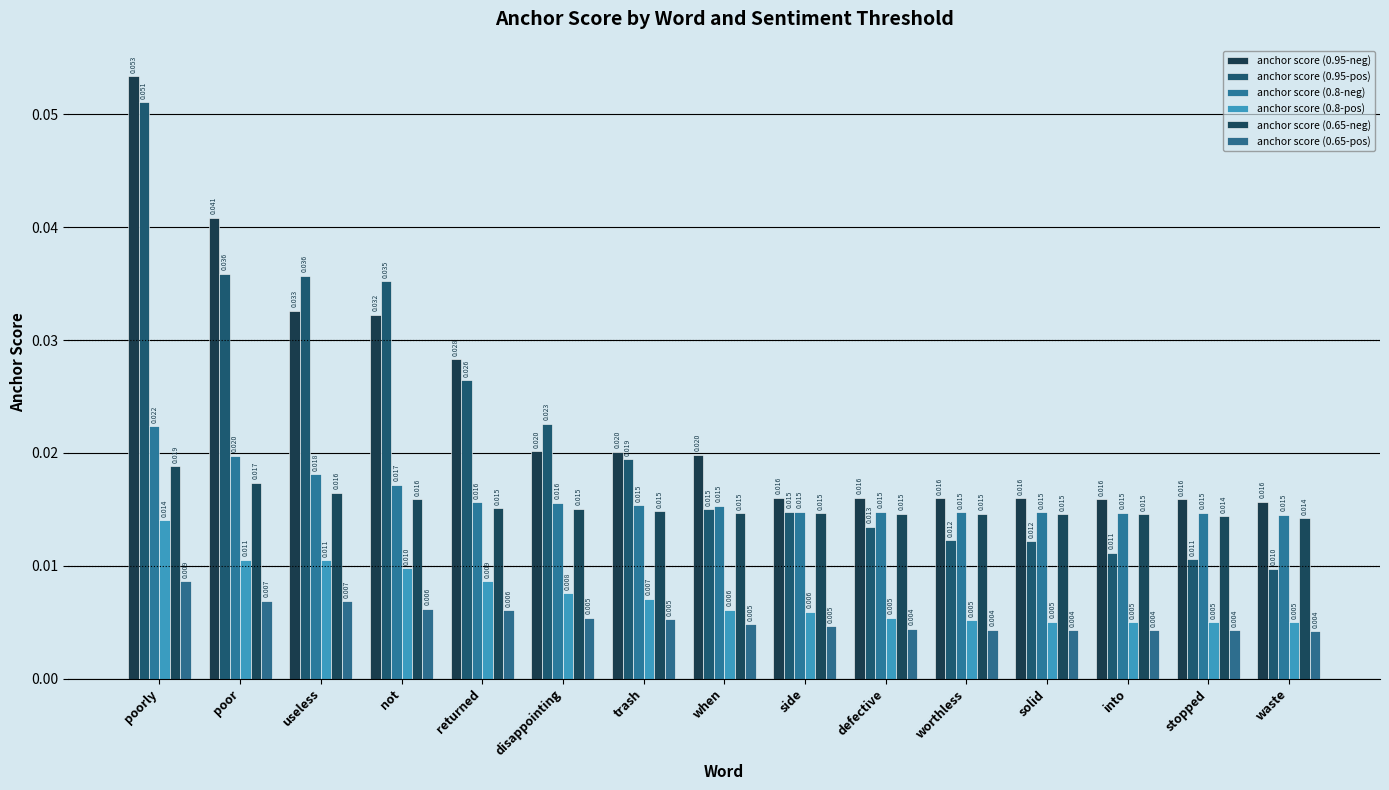

How many bars are there in total?

90